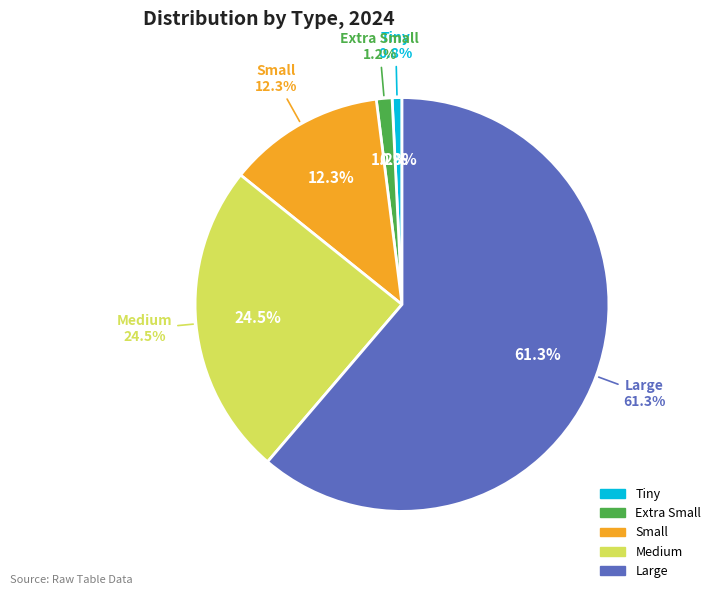

Is it true that Medium is 32% of the pie?

False